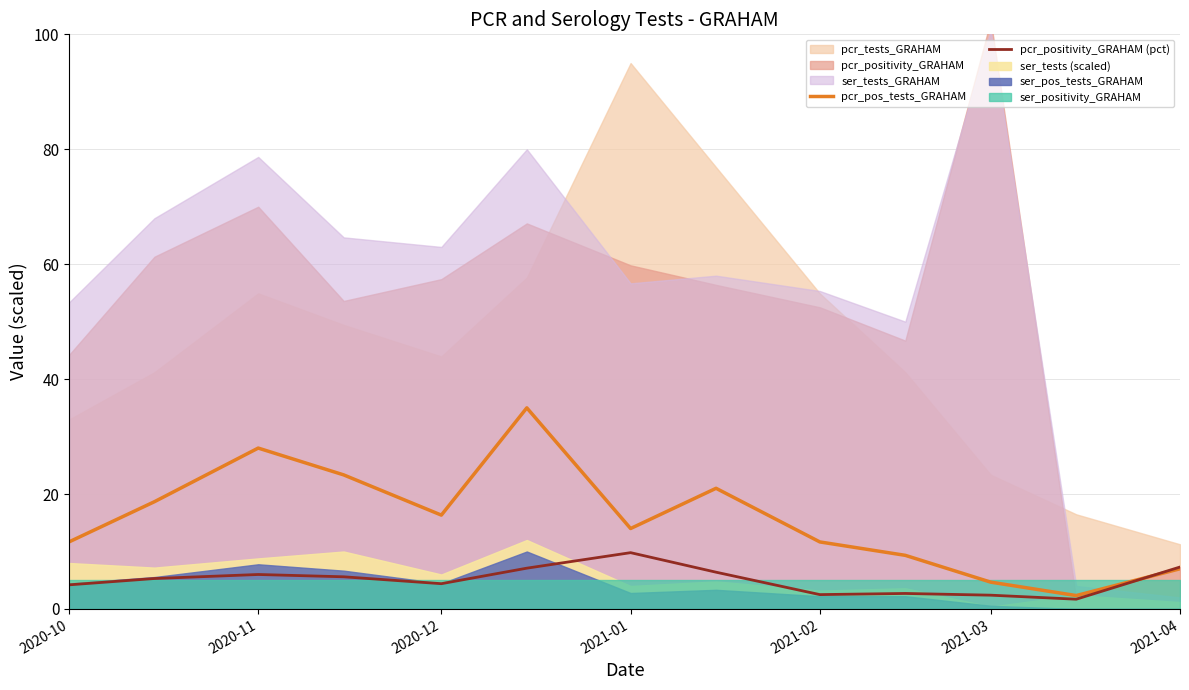

True or false: pcr_positivity_GRAHAM (pct) and pcr_pos_tests_GRAHAM intersect in this chart.

True